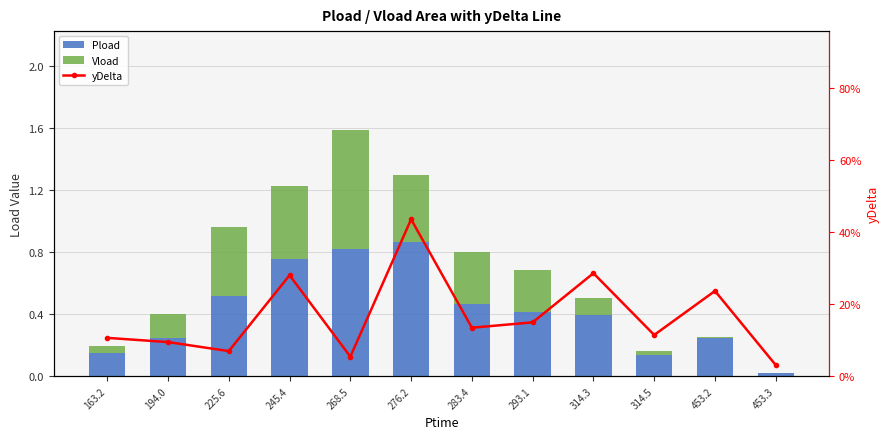

Is the value of yDelta at 283.4 greater than the value of Vload at 314.5?

Yes